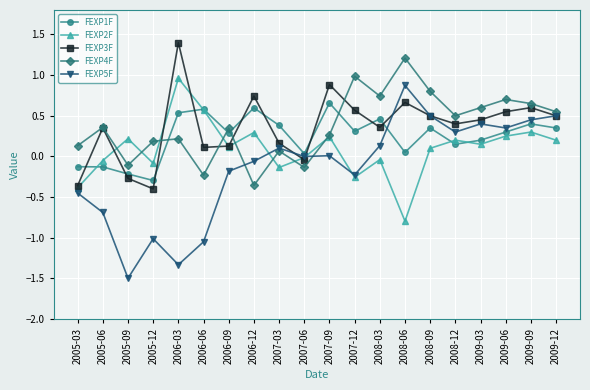

Count the number of categories in the chart.

20